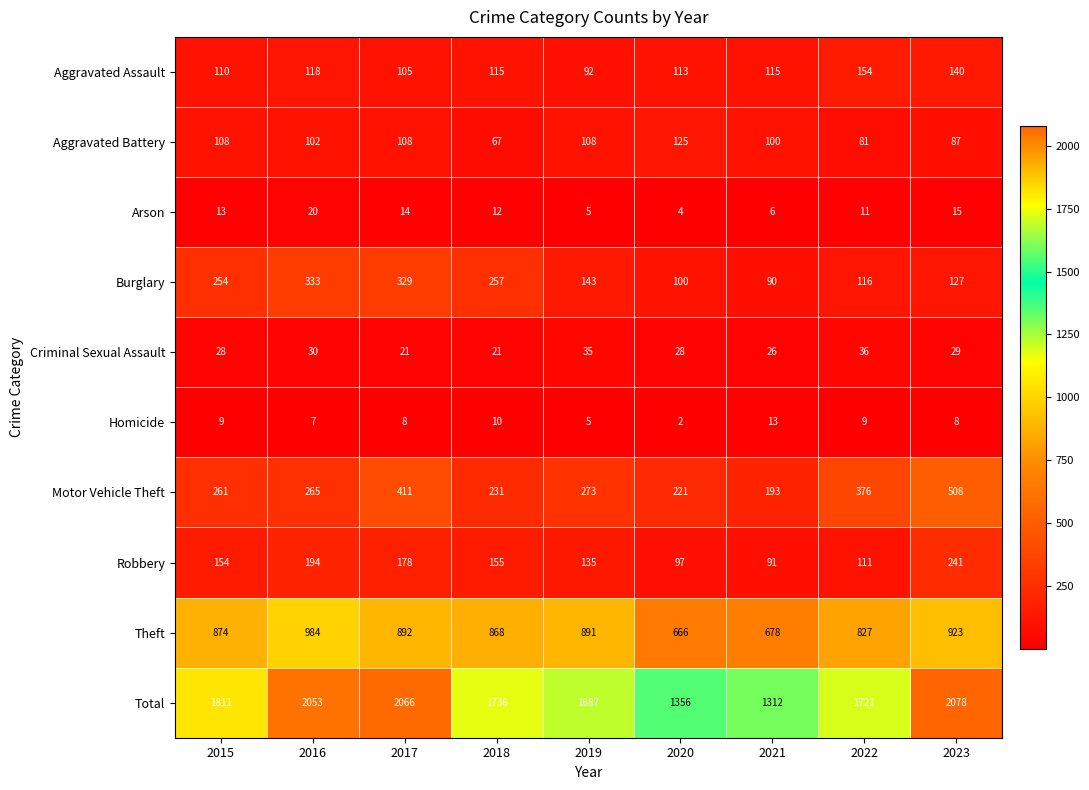

Which series has the largest range (max minus min)?

Total